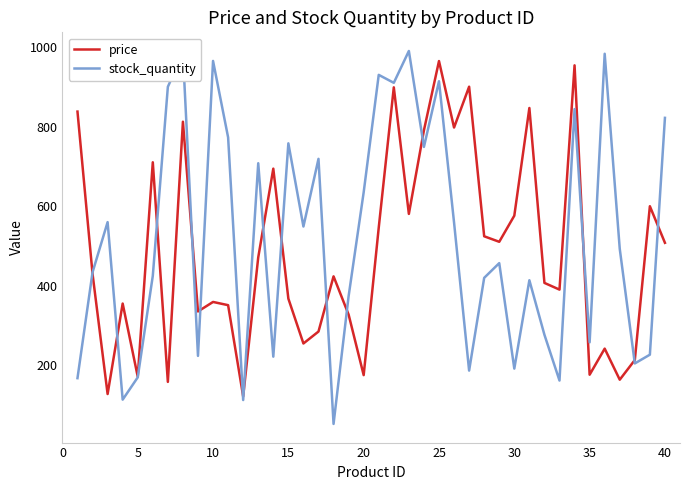

Is this an area chart (filled region under the line)?

No